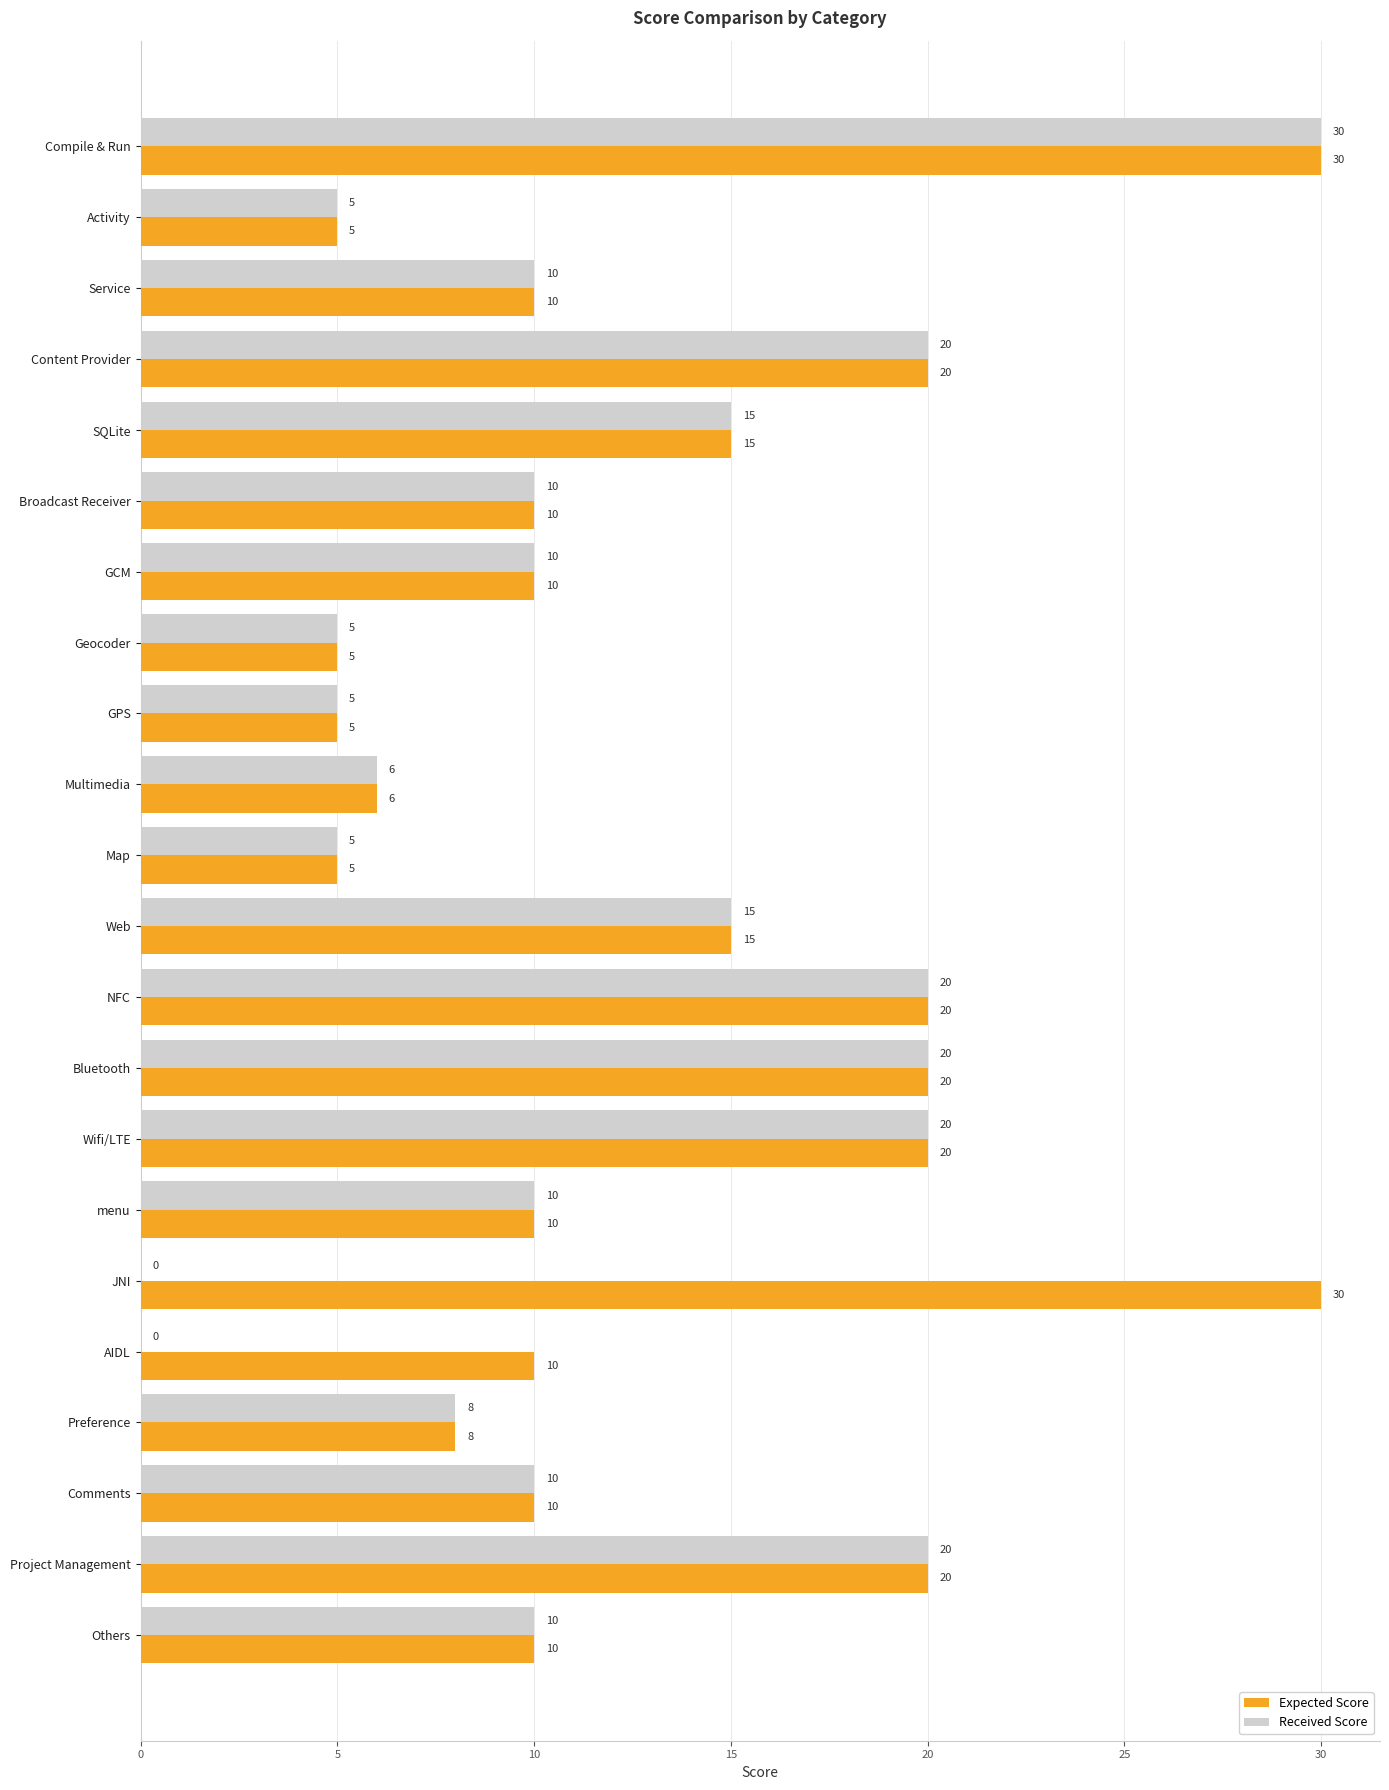

What is the sum of the Received Score values at Wifi/LTE and Content Provider?

40